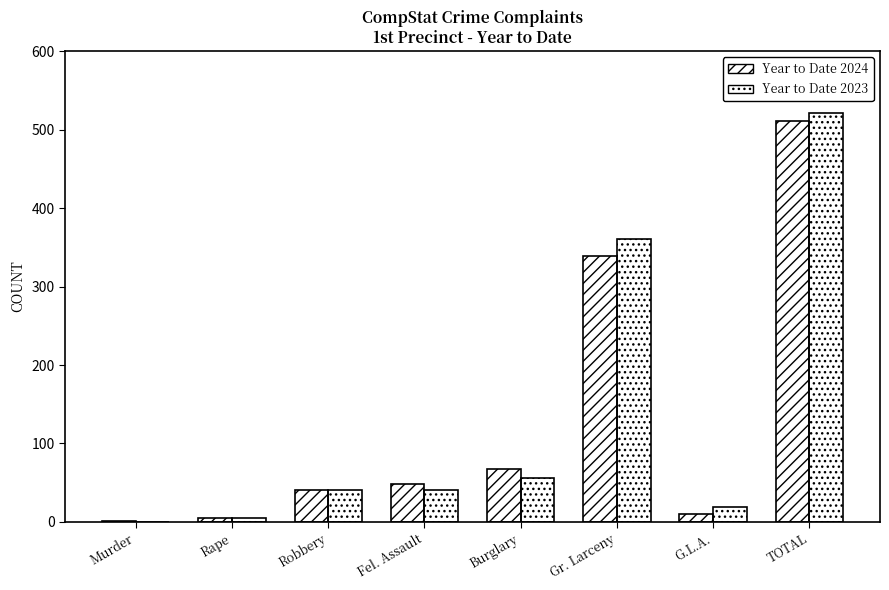

The value of Year to Date 2024 at Fel. Assault is 31. True or false?

False